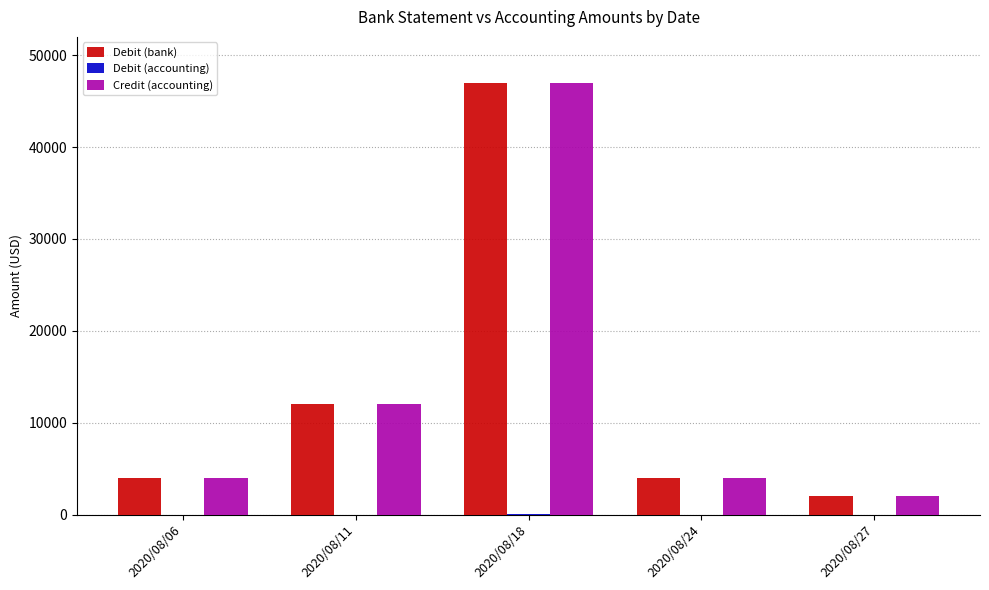

The Credit (accounting) series shows 47000.0 at 2020/08/18. True or false?

True